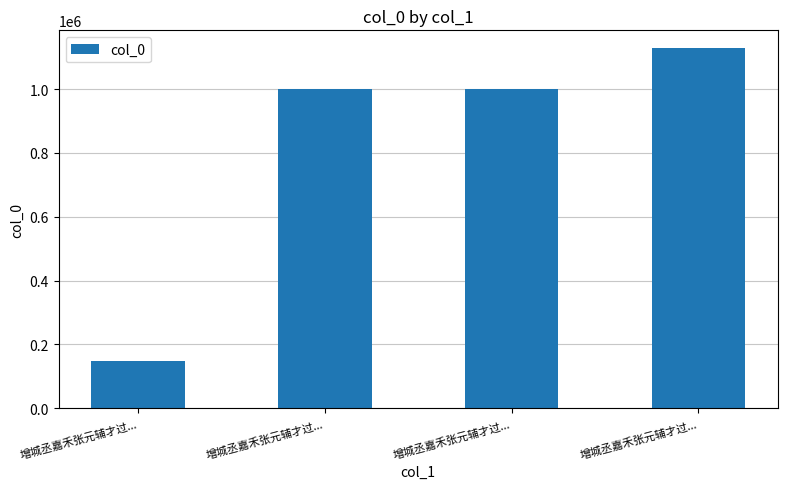

Rank the categories by value from lowest to highest.

增城丞嘉禾张元辅才过..., 增城丞嘉禾张元辅才过..., 增城丞嘉禾张元辅才过..., 增城丞嘉禾张元辅才过...